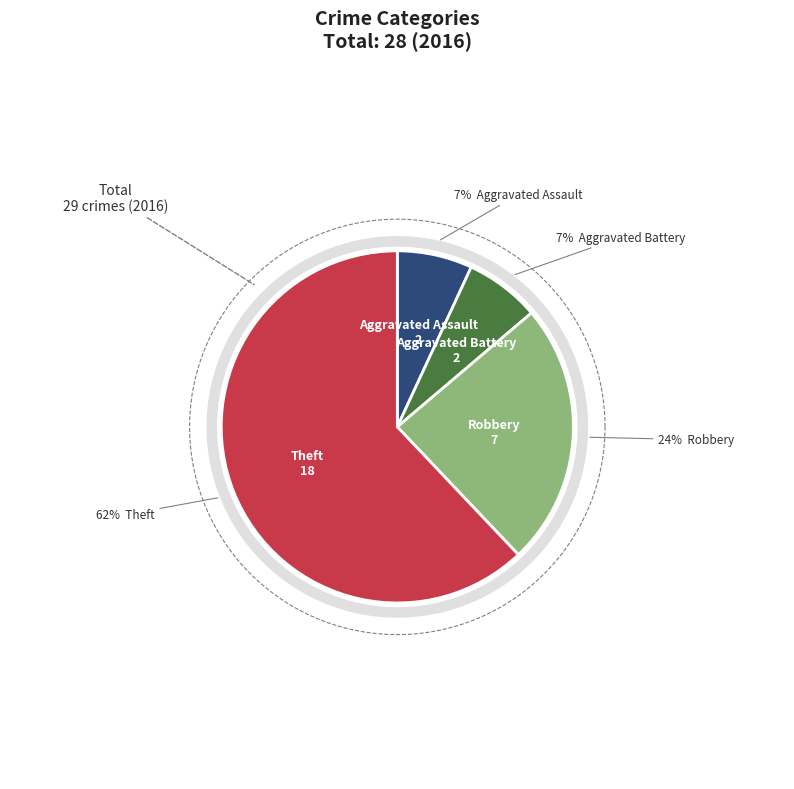

How many segments does this pie chart have?

4